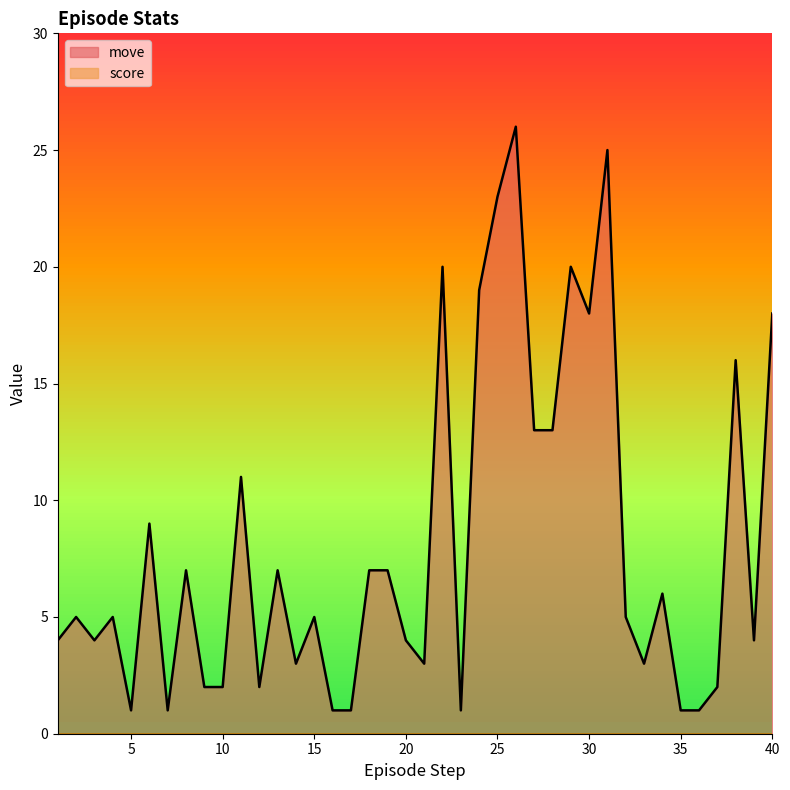

What is the difference between the maximum and minimum values?

25